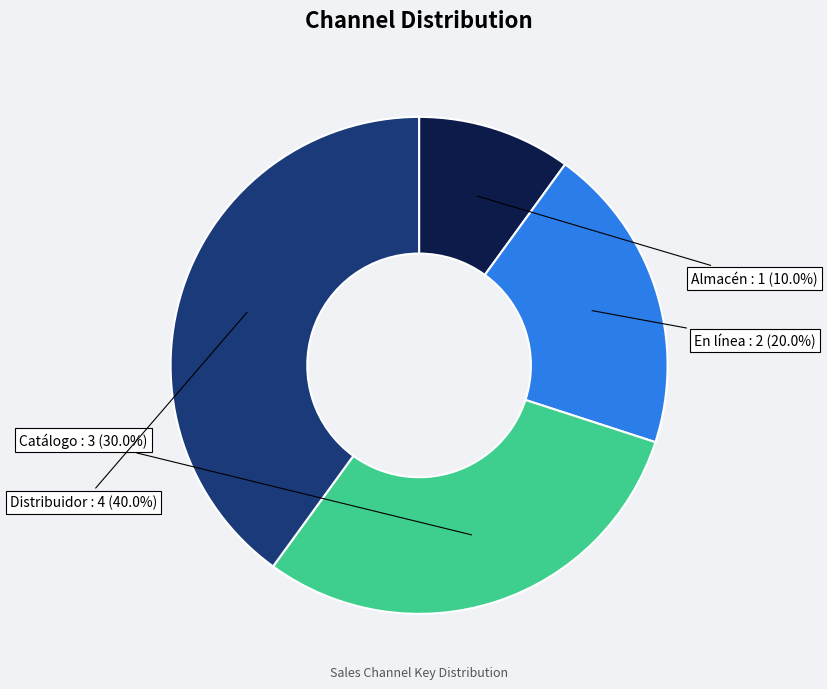

Which slice is the smallest?

Almacén